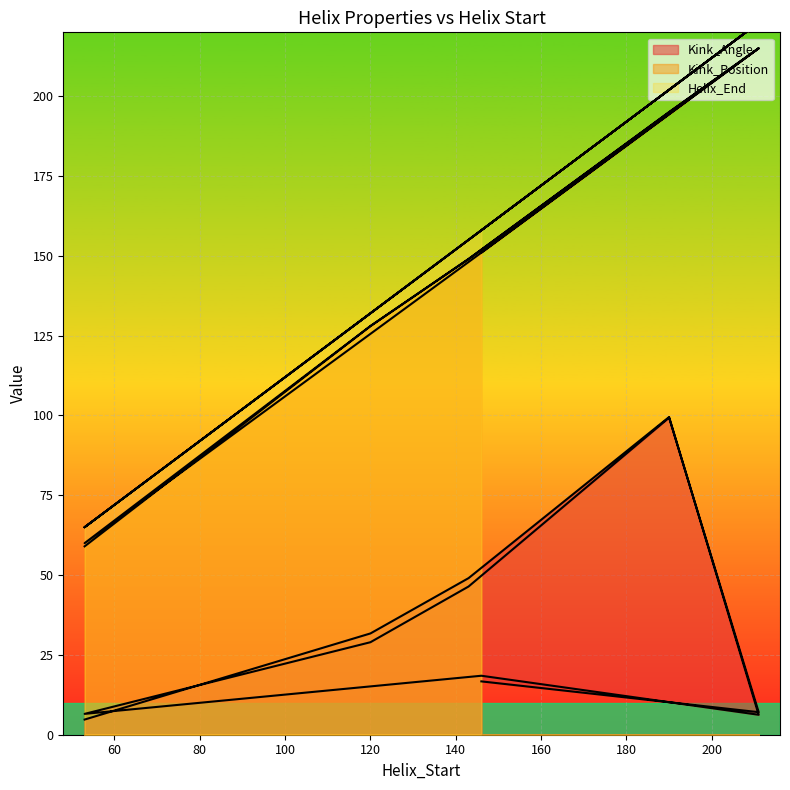

True or false: Helix_End and Kink_Position intersect in this chart.

False